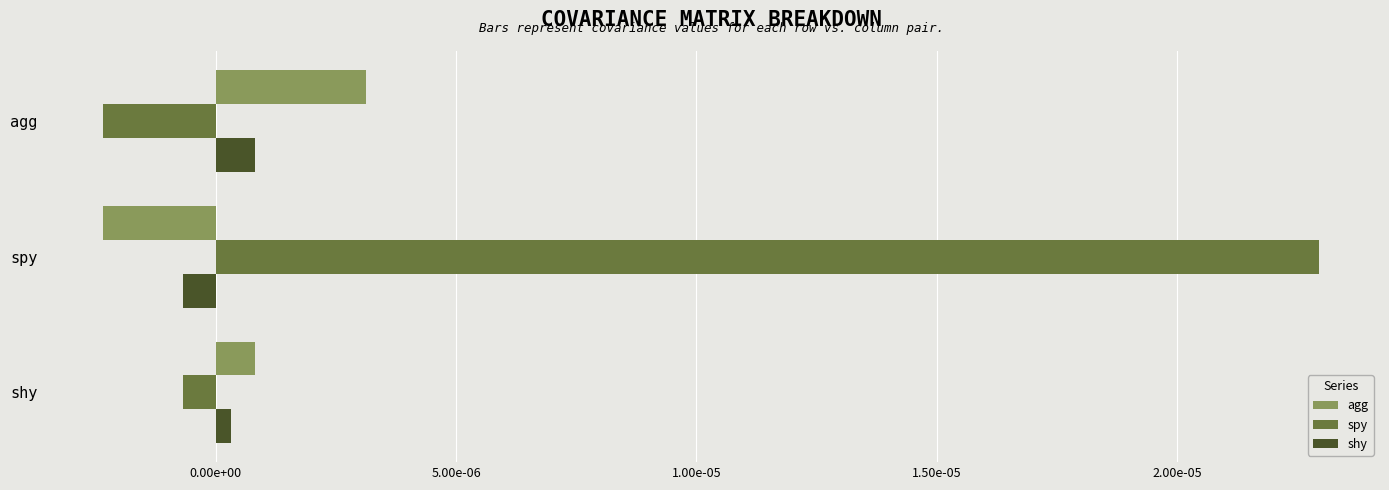

Rank the categories by agg value from lowest to highest.

spy, shy, agg